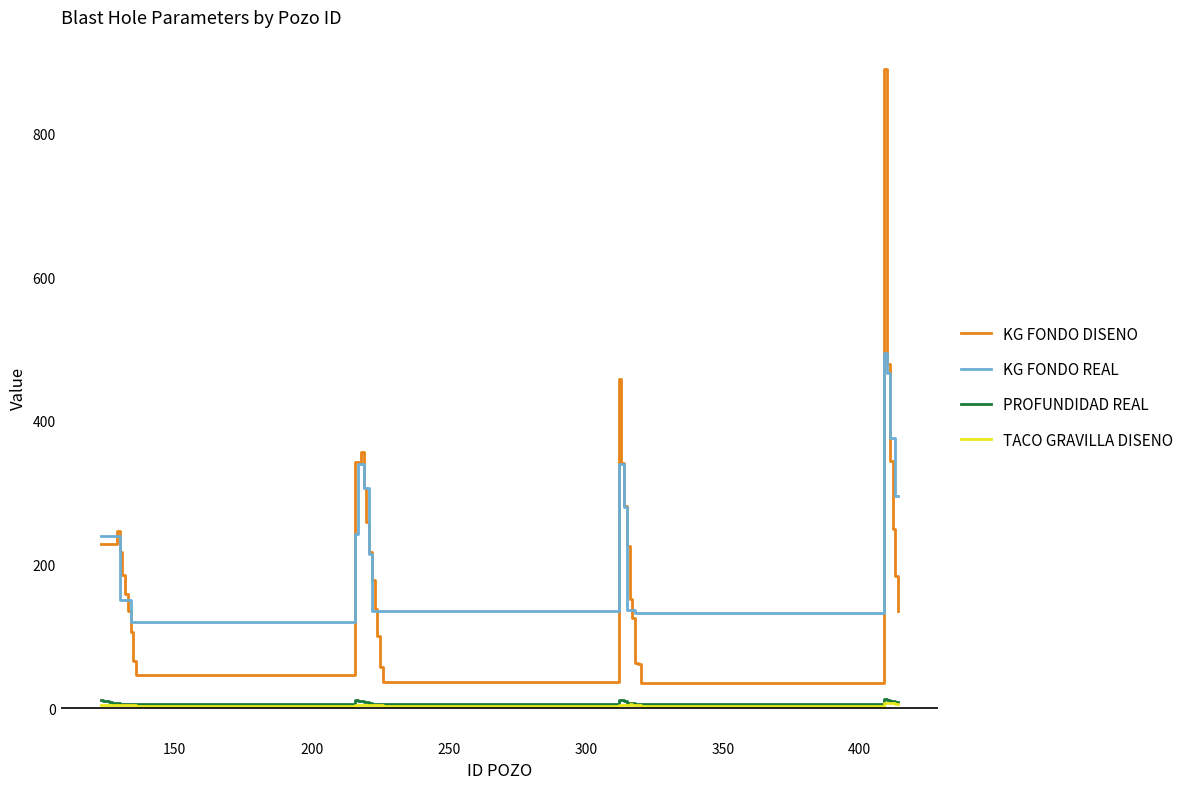

What are all the series names shown in the legend?

KG FONDO DISENO, KG FONDO REAL, PROFUNDIDAD REAL, TACO GRAVILLA DISENO